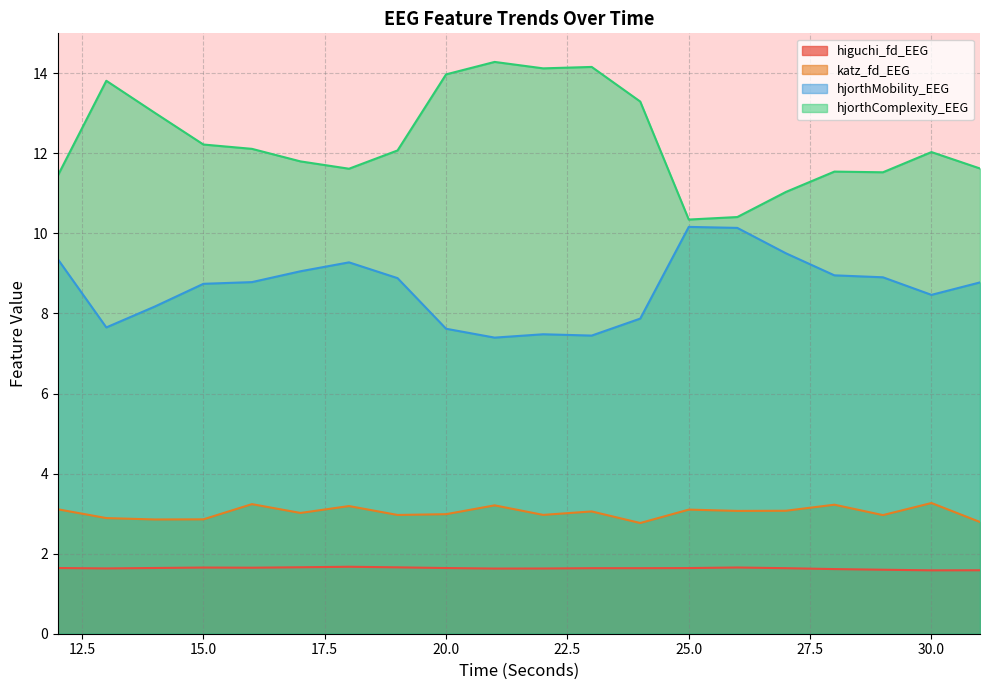

Is it true that higuchi_fd_EEG equals 0.5 at 24?

False